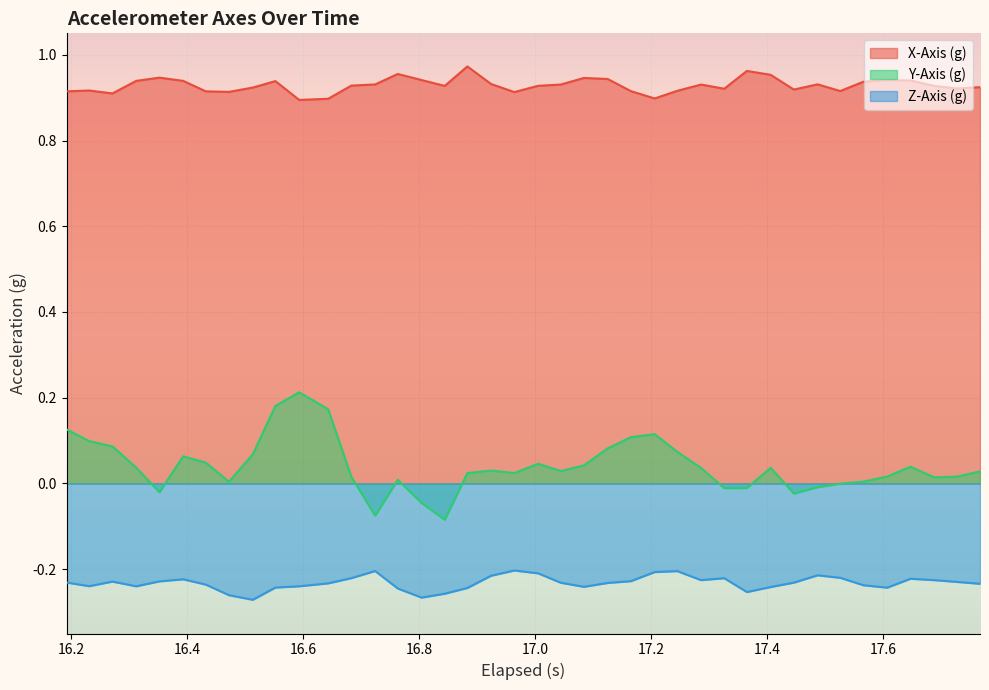

Which series has the largest total across all categories?

X-Axis (g)